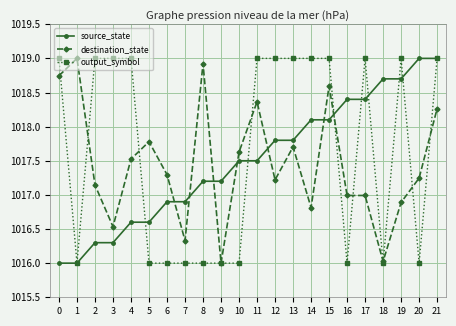

What is the value of the destination_state point at the 14th from the left?

1017.7